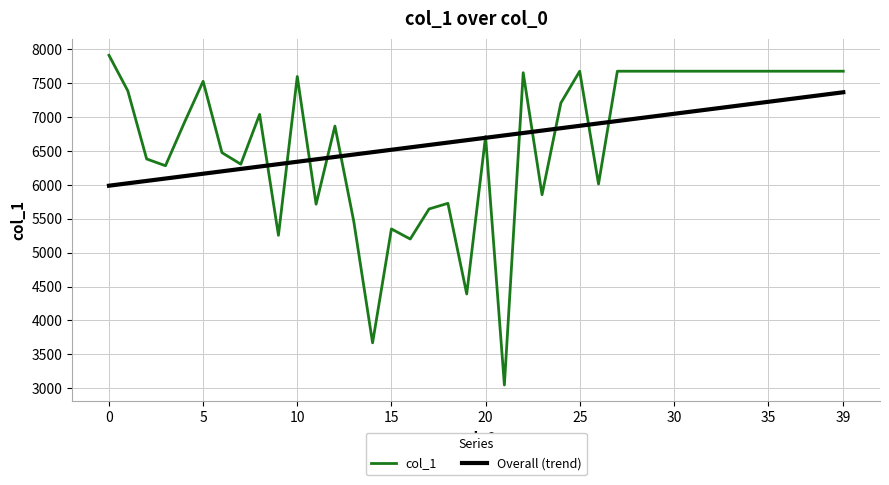

Which series has the largest range (max minus min)?

col_1